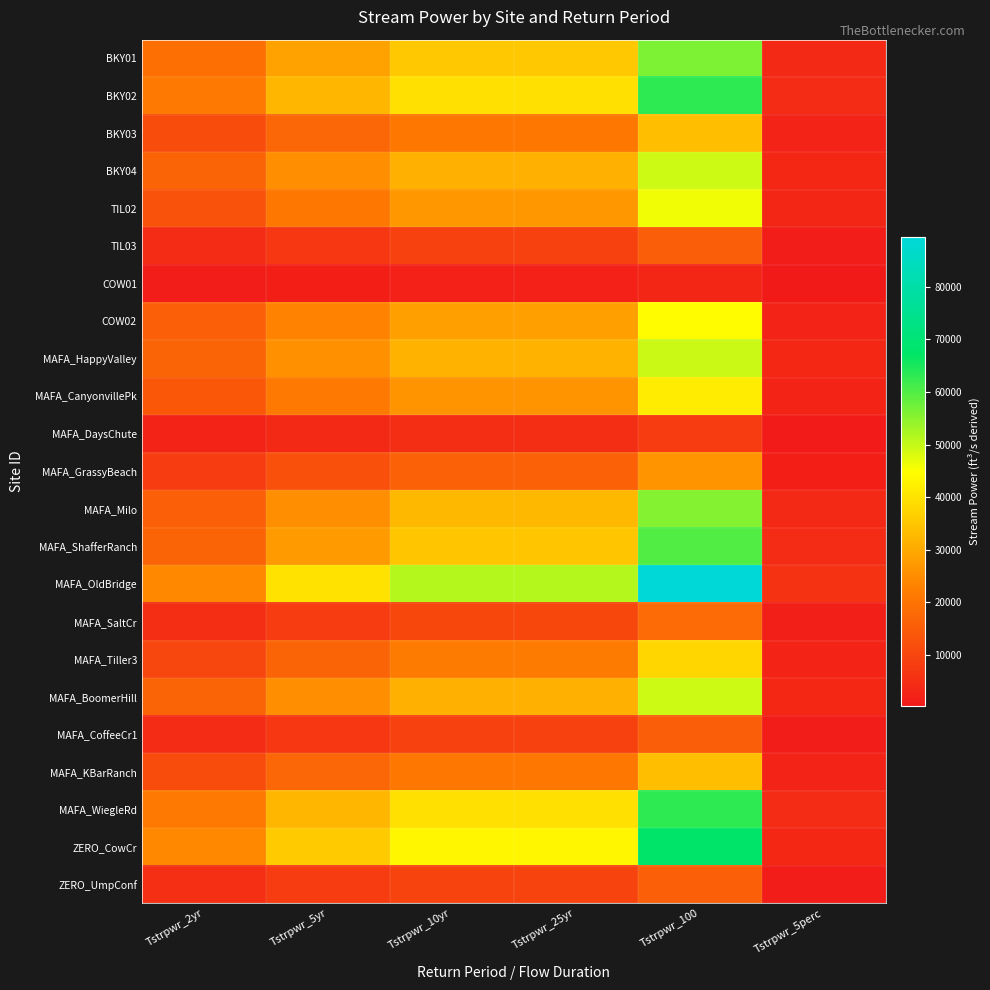

At how many categories does at least one series exceed 64561?

1